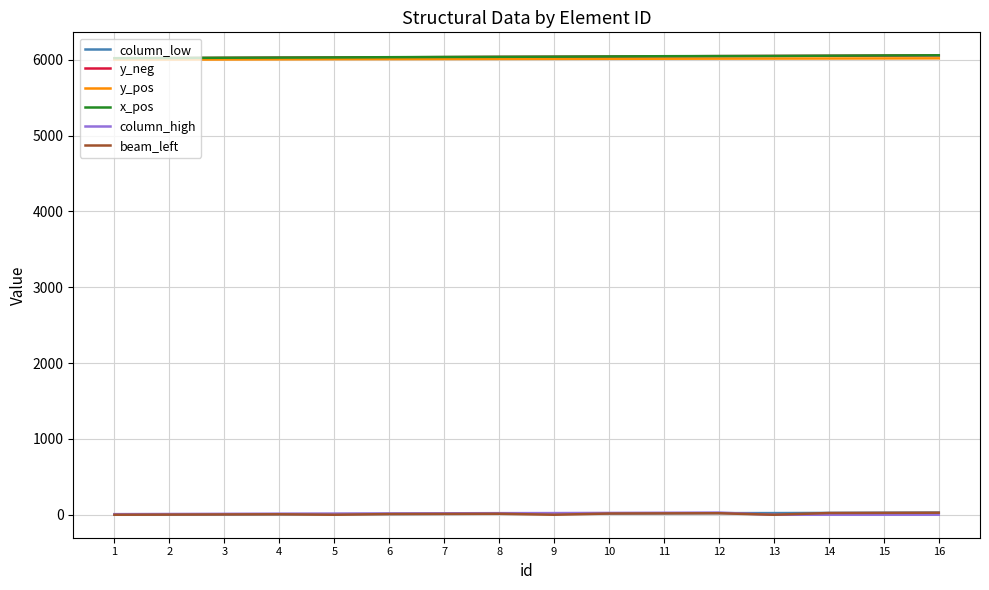

What is the difference between the maximum and minimum values in the y_neg series?

38